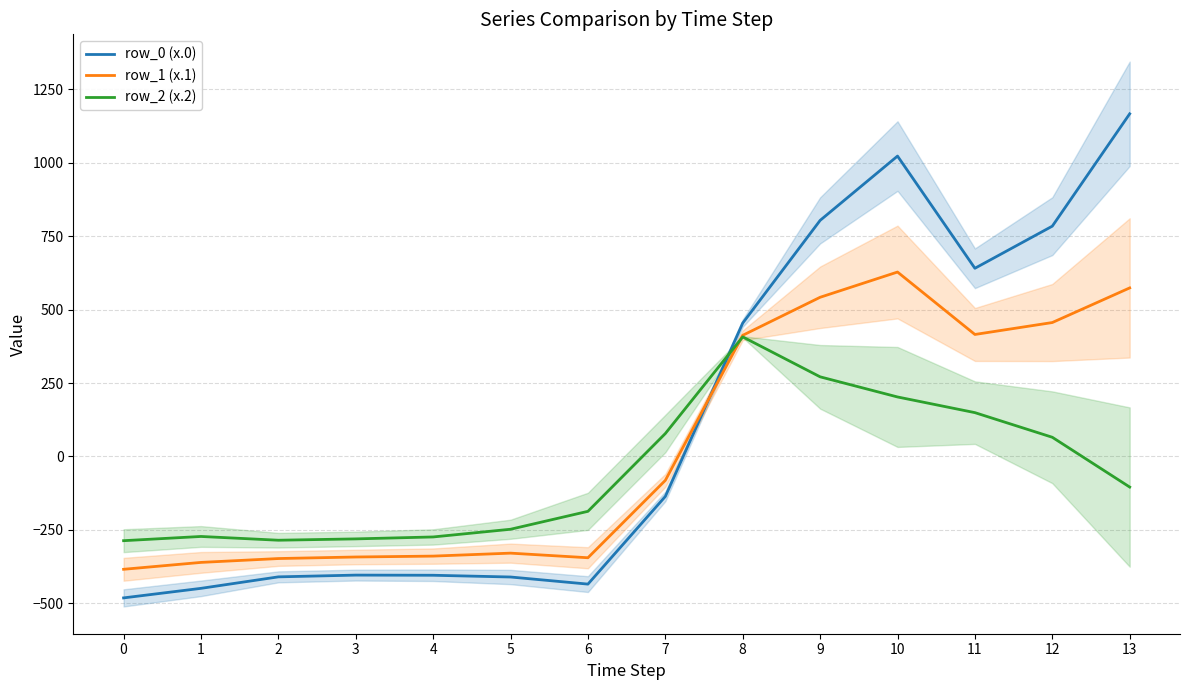

What is the value of the row_1 (x.1) point at the 3rd from the left?

-347.9